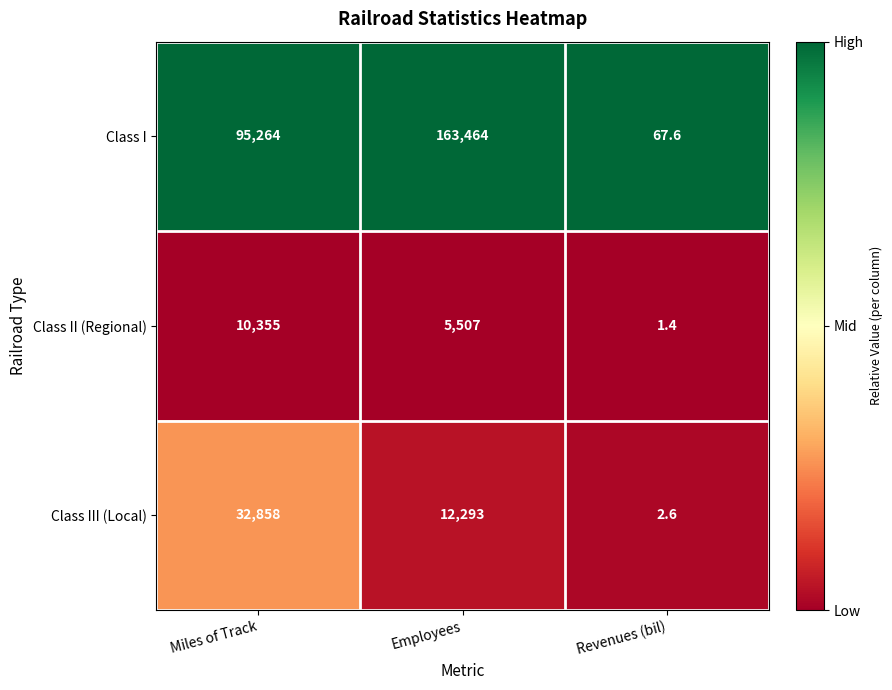

Is it true that Class II (Regional) equals 6121.2 at Miles of Track?

False